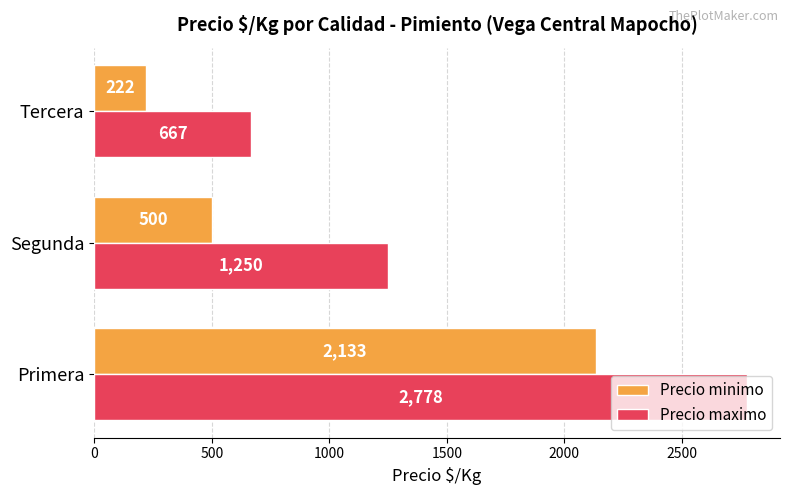

True or false: Precio minimo has a value of 101 at Tercera.

False